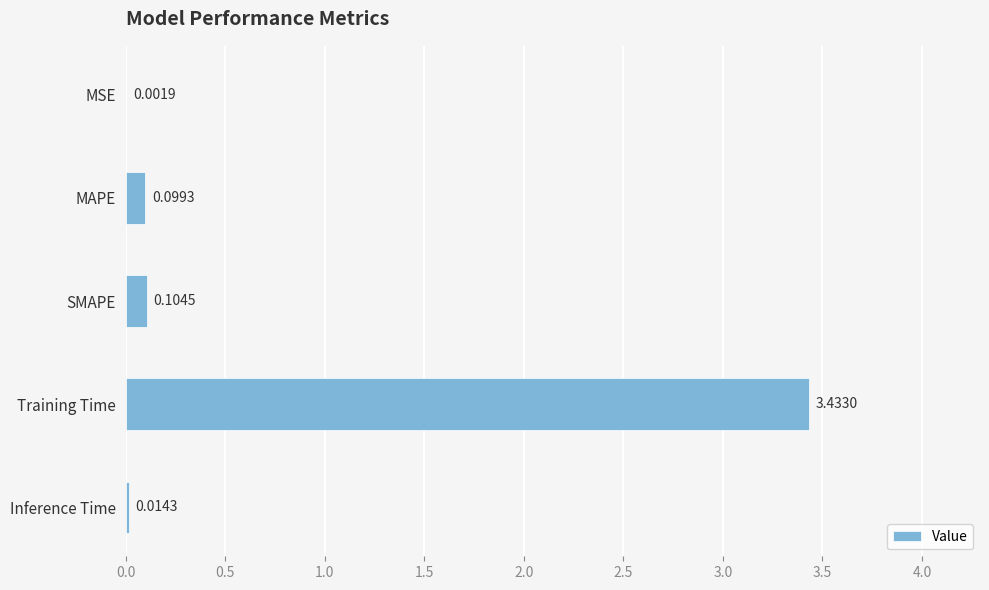

What is the sum of all values?

3.7